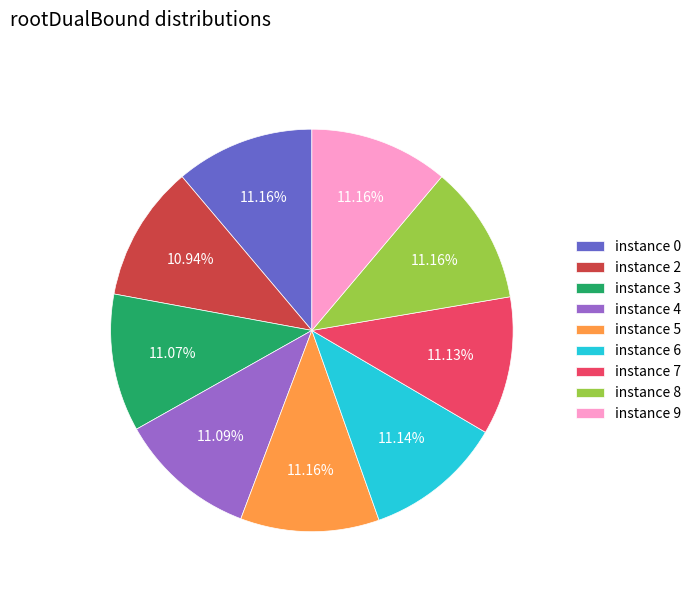

Is there a majority slice in this chart?

No